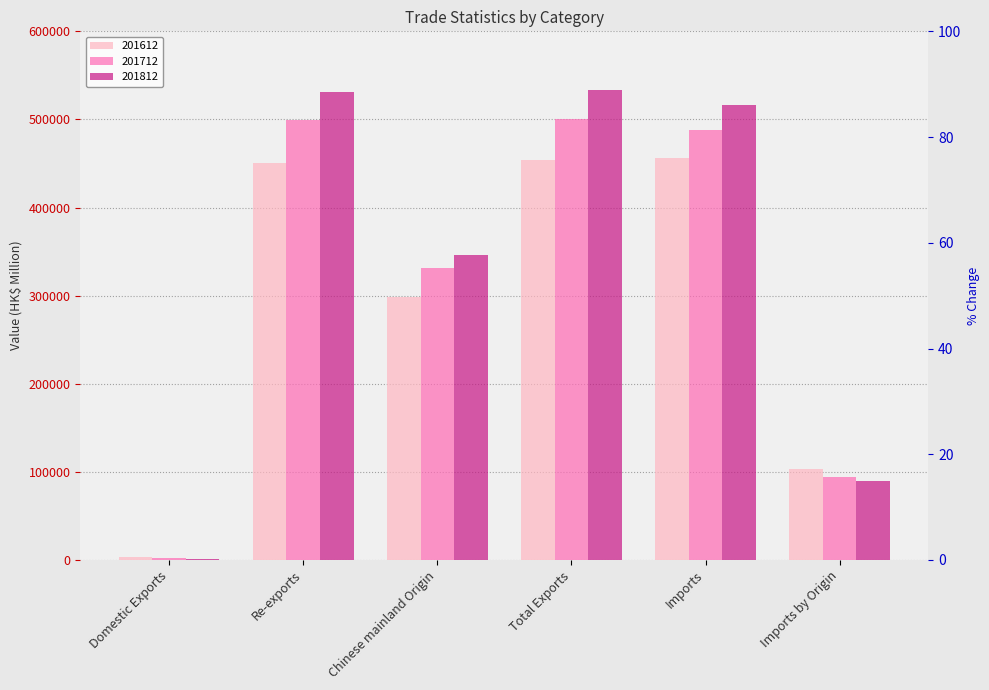

At which label is 201712 closest to 251208?

Chinese mainland Origin